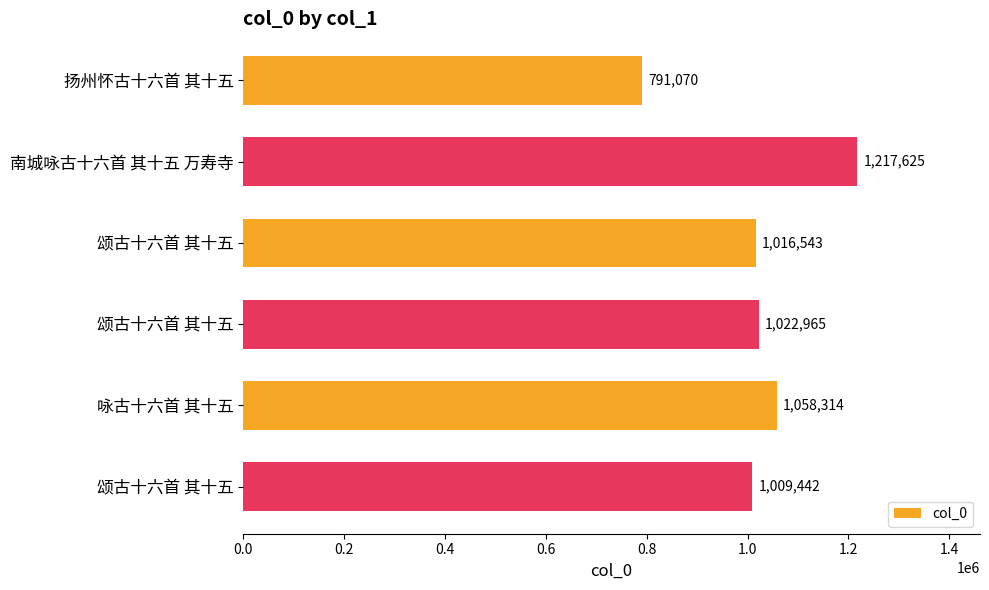

How many values are below 1022965?

3